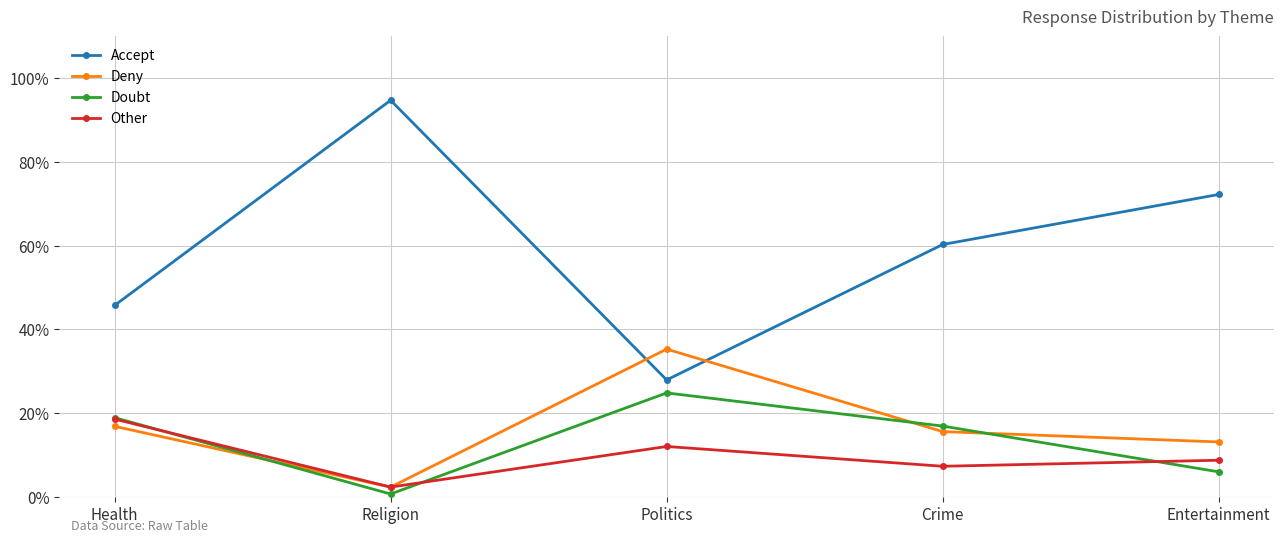

Where is Accept nearest to the value 0?

Politics